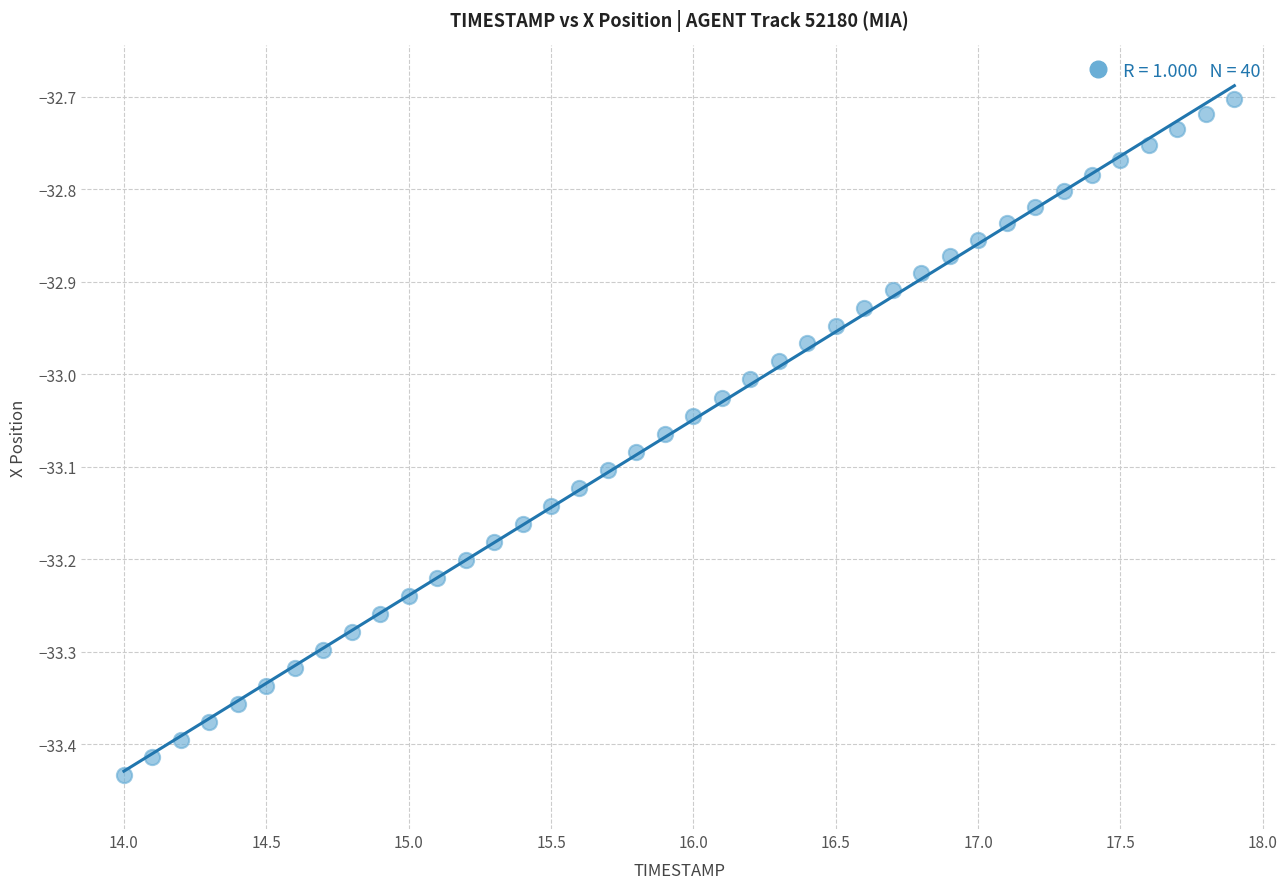

What is the range of Y values (max minus min)?

0.7